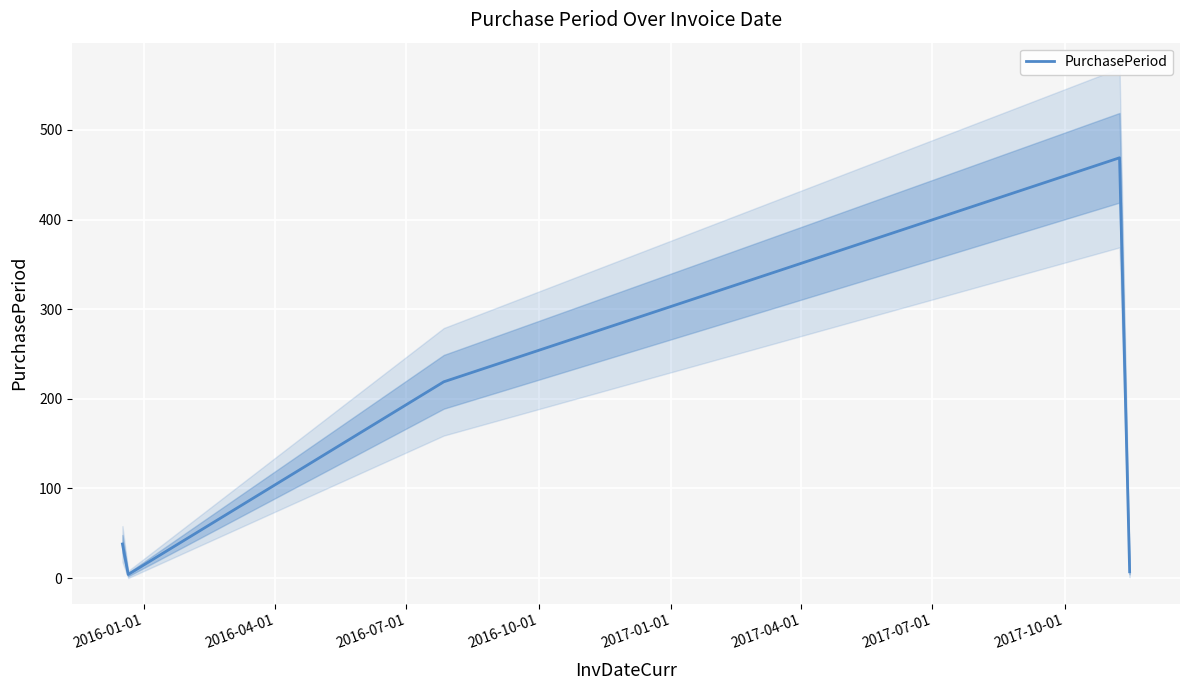

Reading left to right, extract all data points from this chart.

38	4	219	469	7